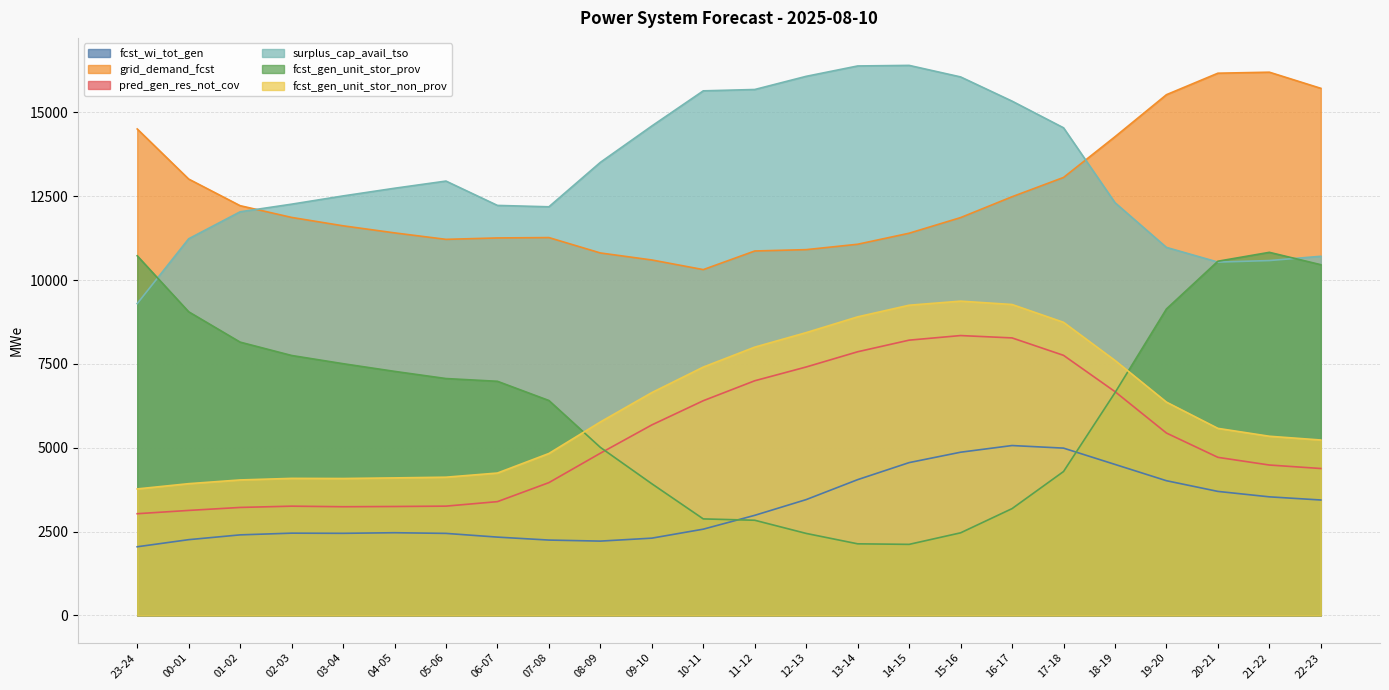

Which category has the lowest value in the pred_gen_res_not_cov series?

23-24